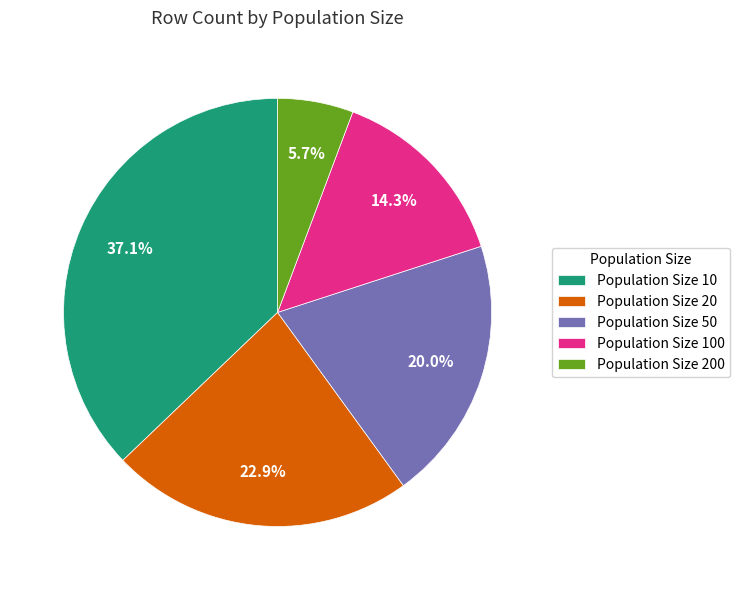

What is the ratio of the value at Population Size 100 to the value at Population Size 50?

0.7